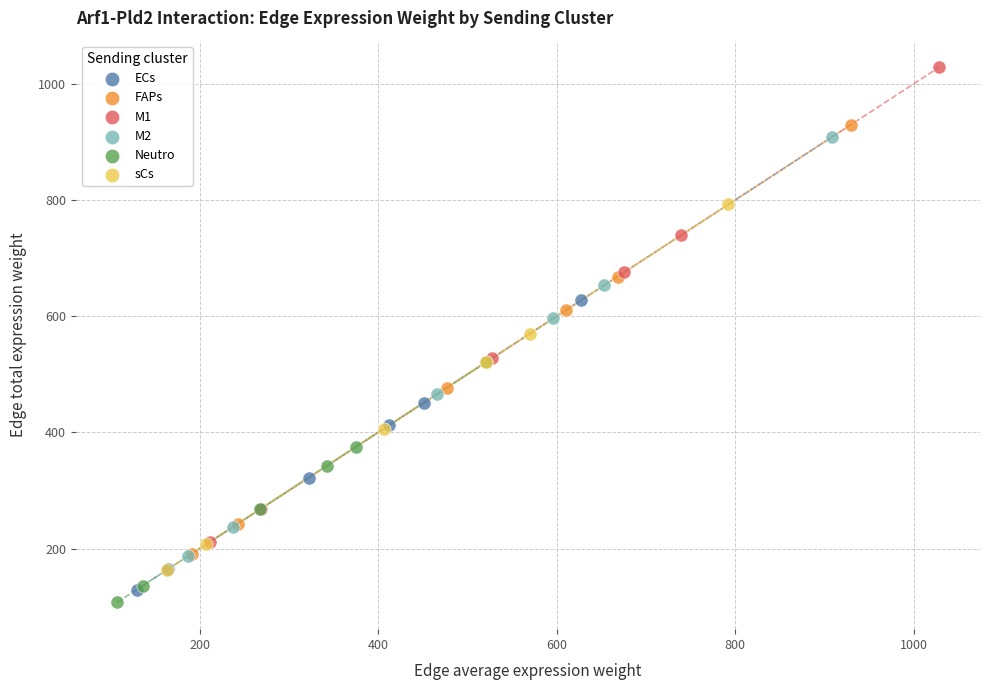

Which series reaches the maximum Y coordinate?

M1